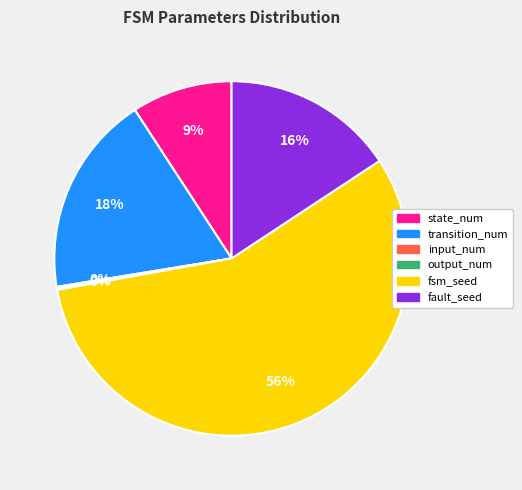

Is it true that fault_seed is 6% of the pie?

False